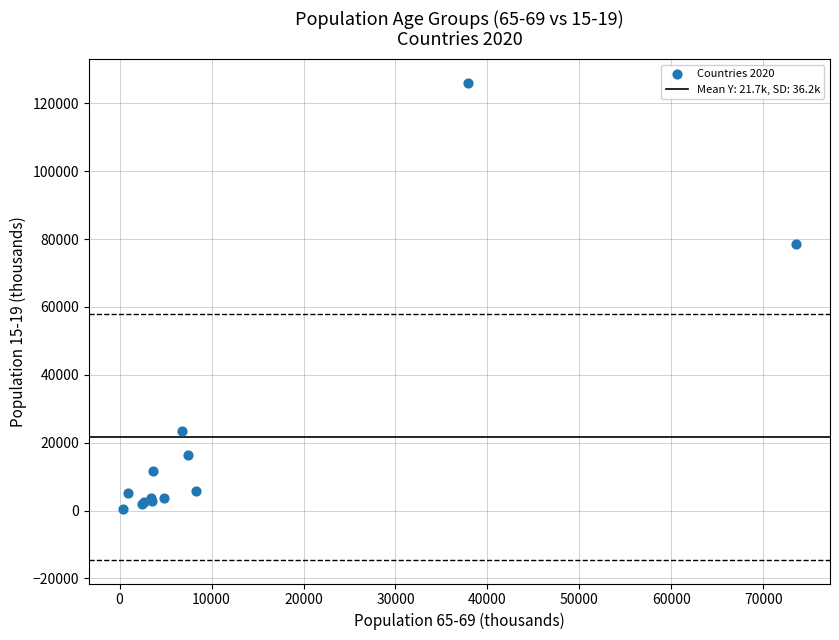

What Y value in the scatter plot is closest to 63151?

78542.6